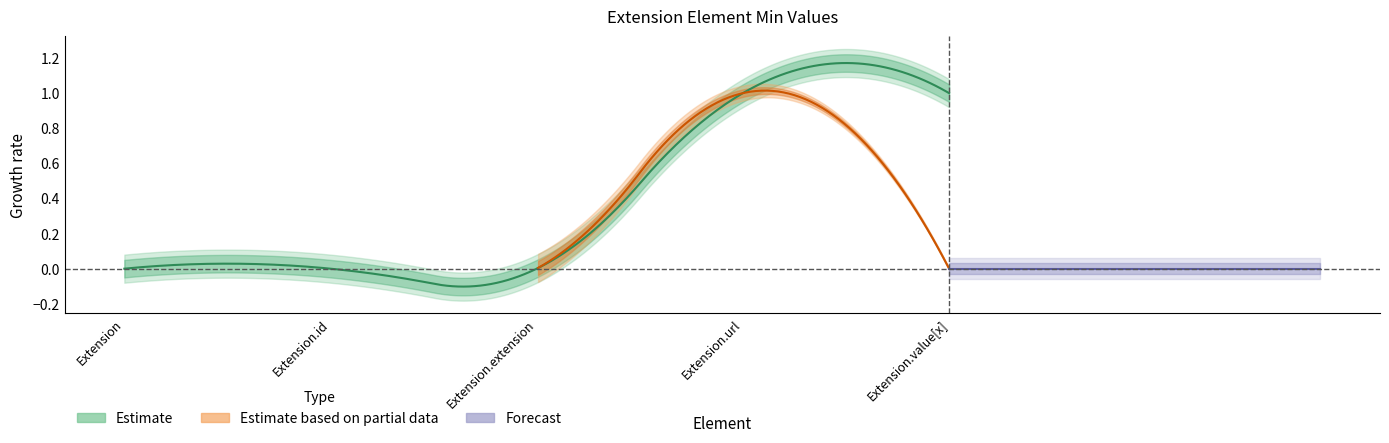

True or false: Min has a value of 1 at Extension.value[x].

True